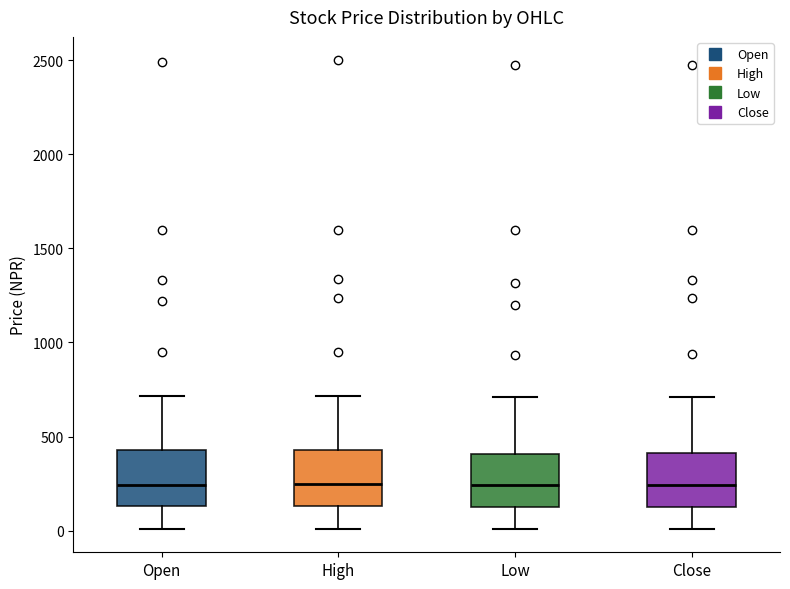

Where is the upper edge of the box for Low on the y-axis? The values are not printed on the chart, so give them approximately, as read against the axis.

400